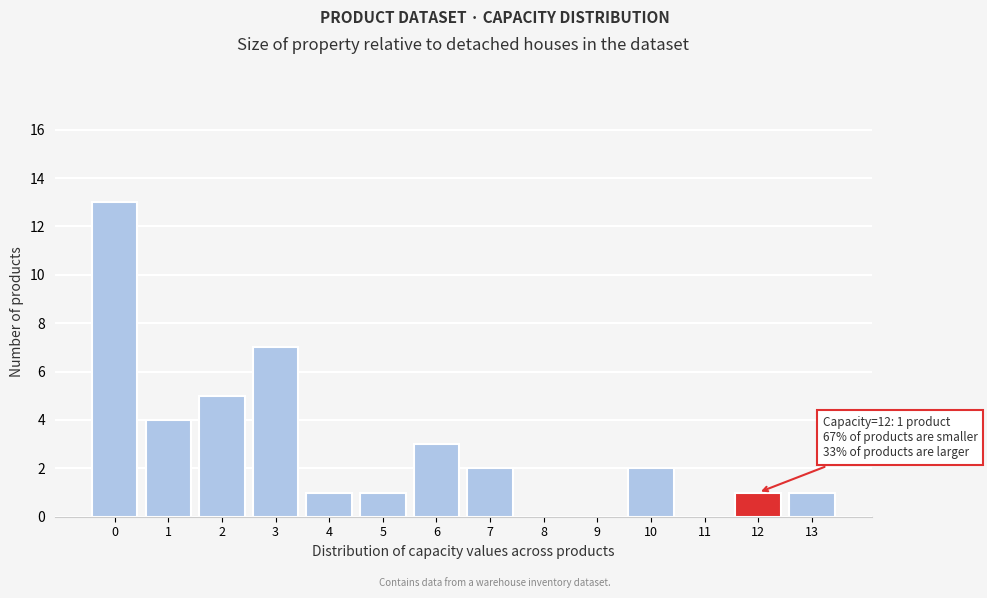

Reading left to right, list all the values displayed in this chart.

0=13	1=4	2=5	3=7	4=1	5=1	6=3	7=2	8=0	9=0	10=2	11=0	12=1	13=1